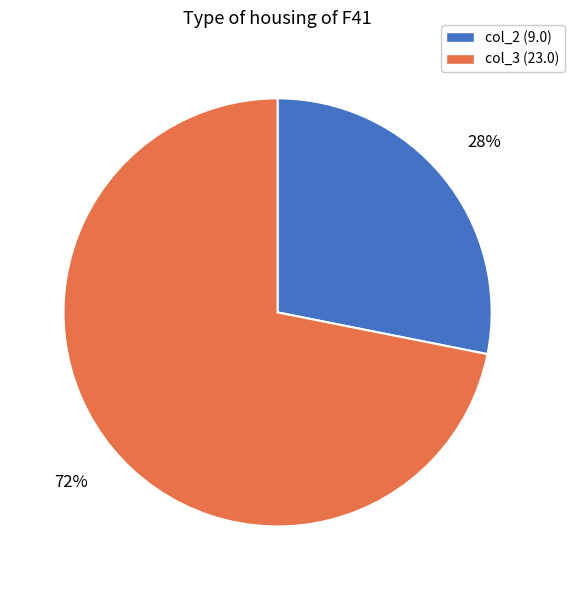

Which category has the smallest portion of the pie?

col_2 (9.0)